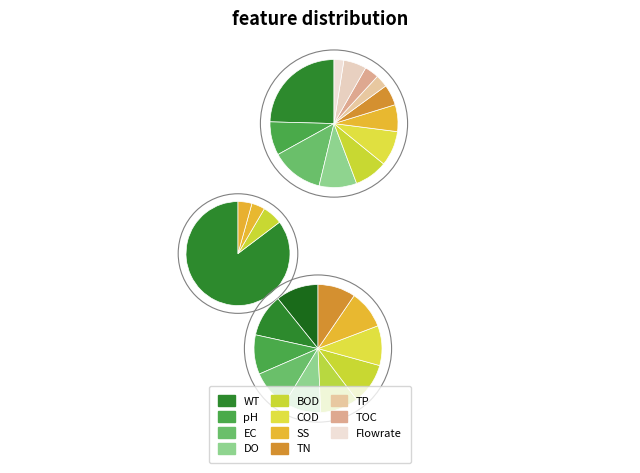

Count the number of slices in the pie.

12